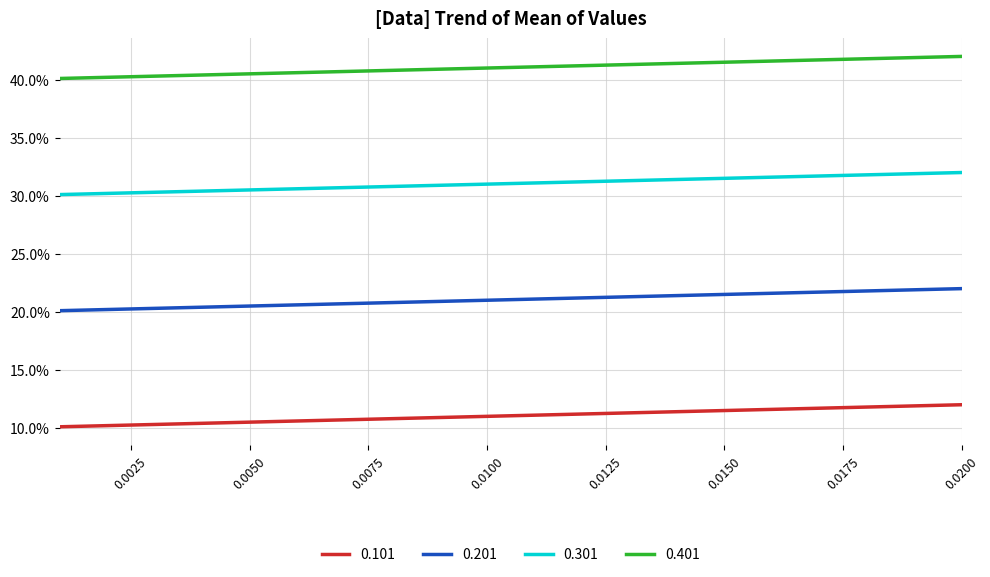

Does the chart have visible grid lines?

Yes